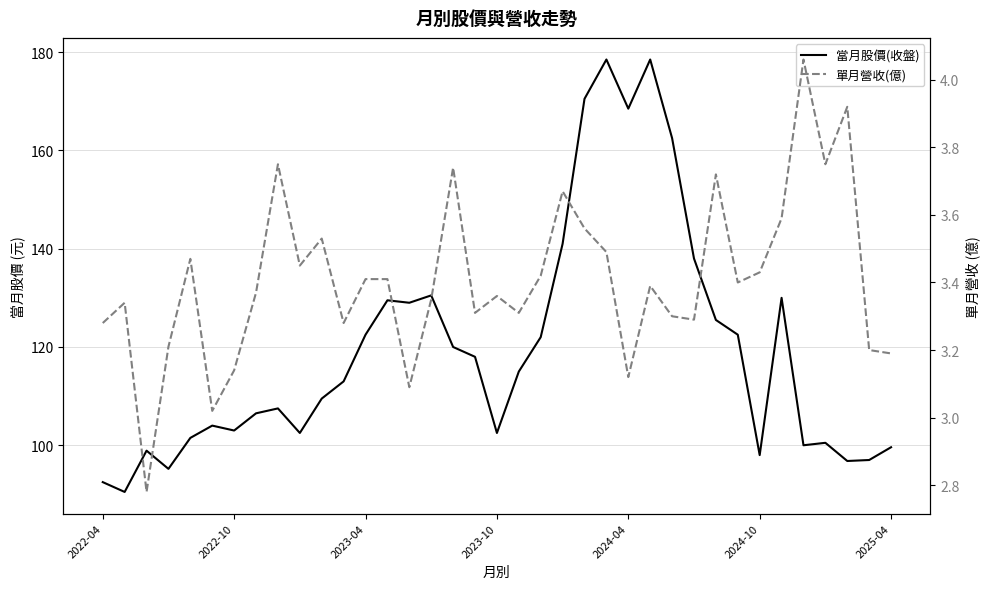

How many values in the 當月股價(收盤) series exceed 113?

18